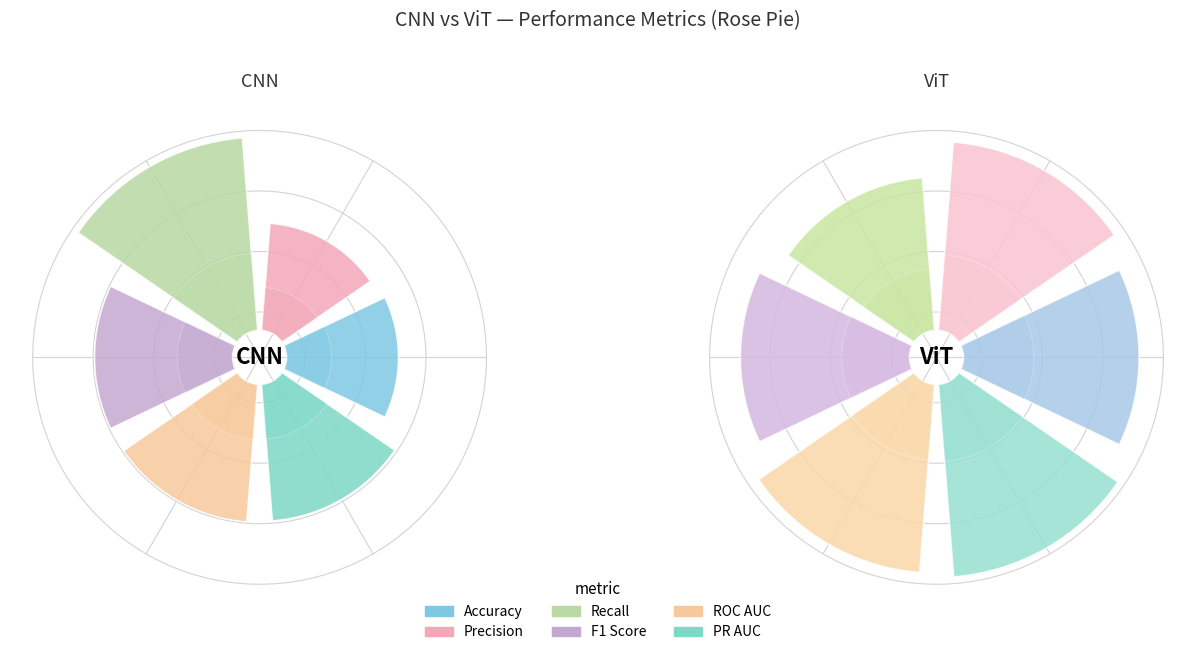

Which has a higher value, Recall or ROC AUC?

Recall